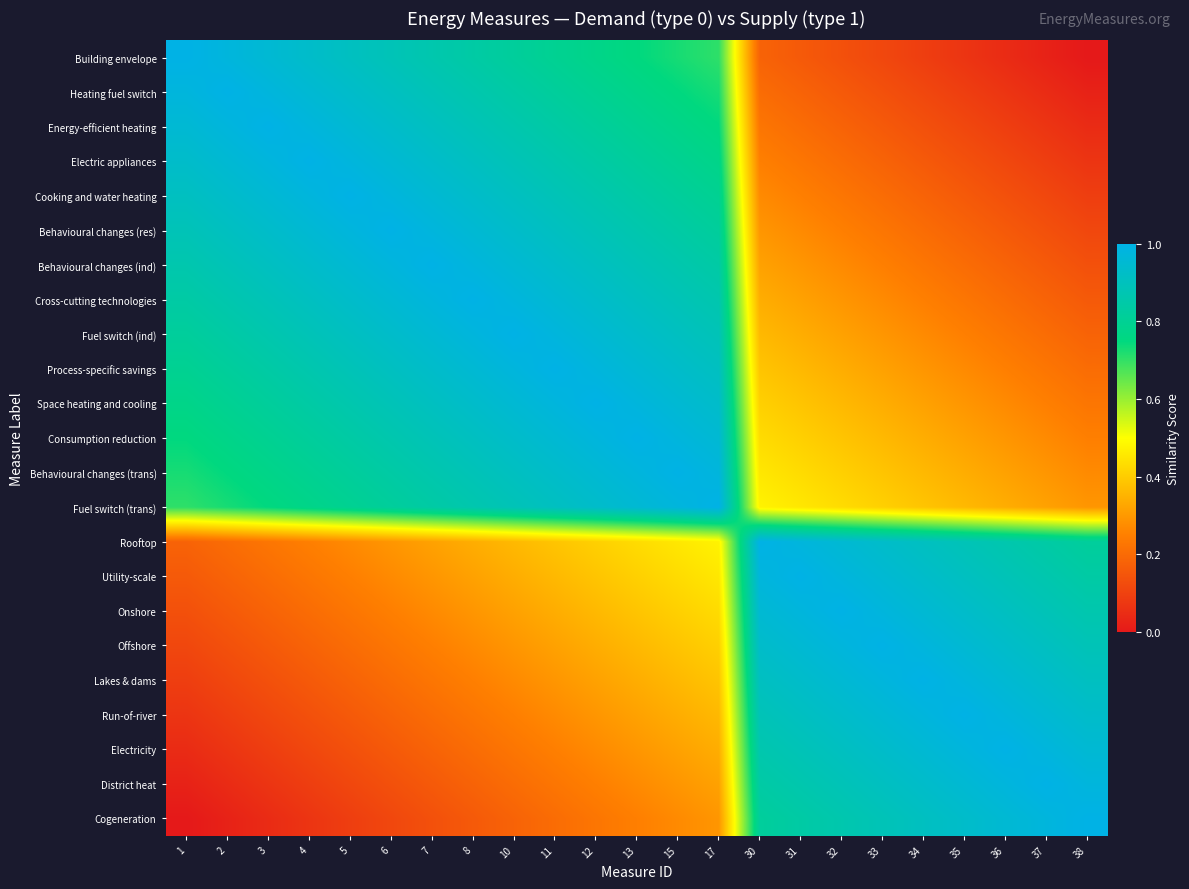

Reading left to right, list all the values displayed in this chart.

Building envelope: 1=1.0	2=1.0	3=1.0	4=0.9	5=0.9	6=0.9	7=0.9	8=0.8	10=0.8	11=0.8	12=0.8	13=0.8	15=0.7	17=0.7	30=0.2	31=0.2	32=0.1	33=0.1	34=0.1	35=0.1	36=0.0	37=0.0	38=0.0
Heating fuel switch: 1=1.0	2=1.0	3=1.0	4=1.0	5=0.9	6=0.9	7=0.9	8=0.9	10=0.8	11=0.8	12=0.8	13=0.8	15=0.8	17=0.7	30=0.2	31=0.2	32=0.2	33=0.1	34=0.1	35=0.1	36=0.1	37=0.0	38=0.0
Energy-efficient heating: 1=1.0	2=1.0	3=1.0	4=1.0	5=1.0	6=0.9	7=0.9	8=0.9	10=0.9	11=0.8	12=0.8	13=0.8	15=0.8	17=0.8	30=0.2	31=0.2	32=0.2	33=0.2	34=0.1	35=0.1	36=0.1	37=0.1	38=0.0
Electric appliances: 1=0.9	2=1.0	3=1.0	4=1.0	5=1.0	6=1.0	7=0.9	8=0.9	10=0.9	11=0.9	12=0.8	13=0.8	15=0.8	17=0.8	30=0.2	31=0.2	32=0.2	33=0.2	34=0.2	35=0.1	36=0.1	37=0.1	38=0.1
Cooking and water heating: 1=0.9	2=0.9	3=1.0	4=1.0	5=1.0	6=1.0	7=1.0	8=0.9	10=0.9	11=0.9	12=0.9	13=0.8	15=0.8	17=0.8	30=0.3	31=0.2	32=0.2	33=0.2	34=0.2	35=0.2	36=0.1	37=0.1	38=0.1
Behavioural changes (res): 1=0.9	2=0.9	3=0.9	4=1.0	5=1.0	6=1.0	7=1.0	8=1.0	10=0.9	11=0.9	12=0.9	13=0.9	15=0.8	17=0.8	30=0.3	31=0.3	32=0.2	33=0.2	34=0.2	35=0.2	36=0.2	37=0.1	38=0.1
Behavioural changes (ind): 1=0.9	2=0.9	3=0.9	4=0.9	5=1.0	6=1.0	7=1.0	8=1.0	10=1.0	11=0.9	12=0.9	13=0.9	15=0.9	17=0.8	30=0.3	31=0.3	32=0.3	33=0.2	34=0.2	35=0.2	36=0.2	37=0.2	38=0.1
Cross-cutting technologies: 1=0.8	2=0.9	3=0.9	4=0.9	5=0.9	6=1.0	7=1.0	8=1.0	10=1.0	11=1.0	12=0.9	13=0.9	15=0.9	17=0.9	30=0.3	31=0.3	32=0.3	33=0.3	34=0.2	35=0.2	36=0.2	37=0.2	38=0.2
Fuel switch (ind): 1=0.8	2=0.8	3=0.9	4=0.9	5=0.9	6=0.9	7=1.0	8=1.0	10=1.0	11=1.0	12=1.0	13=0.9	15=0.9	17=0.9	30=0.4	31=0.3	32=0.3	33=0.3	34=0.3	35=0.2	36=0.2	37=0.2	38=0.2
Process-specific savings: 1=0.8	2=0.8	3=0.8	4=0.9	5=0.9	6=0.9	7=0.9	8=1.0	10=1.0	11=1.0	12=1.0	13=1.0	15=0.9	17=0.9	30=0.4	31=0.4	32=0.3	33=0.3	34=0.3	35=0.3	36=0.2	37=0.2	38=0.2
Space heating and cooling: 1=0.8	2=0.8	3=0.8	4=0.8	5=0.9	6=0.9	7=0.9	8=0.9	10=1.0	11=1.0	12=1.0	13=1.0	15=1.0	17=0.9	30=0.4	31=0.4	32=0.4	33=0.3	34=0.3	35=0.3	36=0.3	37=0.2	38=0.2
Consumption reduction: 1=0.8	2=0.8	3=0.8	4=0.8	5=0.8	6=0.9	7=0.9	8=0.9	10=0.9	11=1.0	12=1.0	13=1.0	15=1.0	17=1.0	30=0.4	31=0.4	32=0.4	33=0.4	34=0.3	35=0.3	36=0.3	37=0.3	38=0.2
Behavioural changes (trans): 1=0.7	2=0.8	3=0.8	4=0.8	5=0.8	6=0.8	7=0.9	8=0.9	10=0.9	11=0.9	12=1.0	13=1.0	15=1.0	17=1.0	30=0.5	31=0.4	32=0.4	33=0.4	34=0.4	35=0.3	36=0.3	37=0.3	38=0.3
Fuel switch (trans): 1=0.7	2=0.7	3=0.8	4=0.8	5=0.8	6=0.8	7=0.8	8=0.9	10=0.9	11=0.9	12=0.9	13=1.0	15=1.0	17=1.0	30=0.5	31=0.5	32=0.4	33=0.4	34=0.4	35=0.4	36=0.3	37=0.3	38=0.3
Rooftop: 1=0.2	2=0.2	3=0.2	4=0.2	5=0.3	6=0.3	7=0.3	8=0.3	10=0.4	11=0.4	12=0.4	13=0.4	15=0.5	17=0.5	30=1.0	31=1.0	32=1.0	33=0.9	34=0.9	35=0.9	36=0.9	37=0.8	38=0.8
Utility-scale: 1=0.2	2=0.2	3=0.2	4=0.2	5=0.2	6=0.3	7=0.3	8=0.3	10=0.3	11=0.4	12=0.4	13=0.4	15=0.4	17=0.5	30=1.0	31=1.0	32=1.0	33=1.0	34=0.9	35=0.9	36=0.9	37=0.9	38=0.8
Onshore: 1=0.1	2=0.2	3=0.2	4=0.2	5=0.2	6=0.2	7=0.3	8=0.3	10=0.3	11=0.3	12=0.4	13=0.4	15=0.4	17=0.4	30=1.0	31=1.0	32=1.0	33=1.0	34=1.0	35=0.9	36=0.9	37=0.9	38=0.9
Offshore: 1=0.1	2=0.1	3=0.2	4=0.2	5=0.2	6=0.2	7=0.2	8=0.3	10=0.3	11=0.3	12=0.3	13=0.4	15=0.4	17=0.4	30=0.9	31=1.0	32=1.0	33=1.0	34=1.0	35=1.0	36=0.9	37=0.9	38=0.9
Lakes & dams: 1=0.1	2=0.1	3=0.1	4=0.2	5=0.2	6=0.2	7=0.2	8=0.2	10=0.3	11=0.3	12=0.3	13=0.3	15=0.4	17=0.4	30=0.9	31=0.9	32=1.0	33=1.0	34=1.0	35=1.0	36=1.0	37=0.9	38=0.9
Run-of-river: 1=0.1	2=0.1	3=0.1	4=0.1	5=0.2	6=0.2	7=0.2	8=0.2	10=0.2	11=0.3	12=0.3	13=0.3	15=0.3	17=0.4	30=0.9	31=0.9	32=0.9	33=1.0	34=1.0	35=1.0	36=1.0	37=1.0	38=0.9
Electricity: 1=0.0	2=0.1	3=0.1	4=0.1	5=0.1	6=0.2	7=0.2	8=0.2	10=0.2	11=0.2	12=0.3	13=0.3	15=0.3	17=0.3	30=0.9	31=0.9	32=0.9	33=0.9	34=1.0	35=1.0	36=1.0	37=1.0	38=1.0
District heat: 1=0.0	2=0.0	3=0.1	4=0.1	5=0.1	6=0.1	7=0.2	8=0.2	10=0.2	11=0.2	12=0.2	13=0.3	15=0.3	17=0.3	30=0.8	31=0.9	32=0.9	33=0.9	34=0.9	35=1.0	36=1.0	37=1.0	38=1.0
Cogeneration: 1=0.0	2=0.0	3=0.0	4=0.1	5=0.1	6=0.1	7=0.1	8=0.2	10=0.2	11=0.2	12=0.2	13=0.2	15=0.3	17=0.3	30=0.8	31=0.8	32=0.9	33=0.9	34=0.9	35=0.9	36=1.0	37=1.0	38=1.0